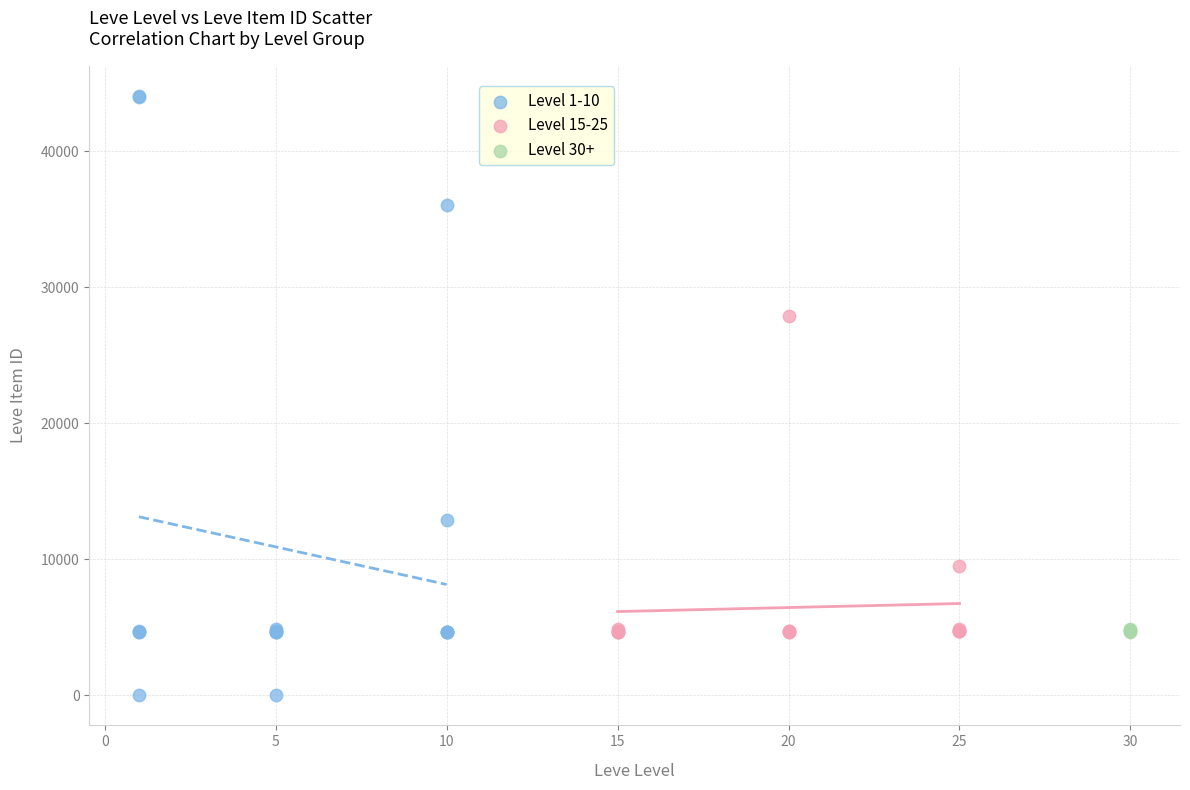

Which series has the widest spread of Y values?

Level 1-10